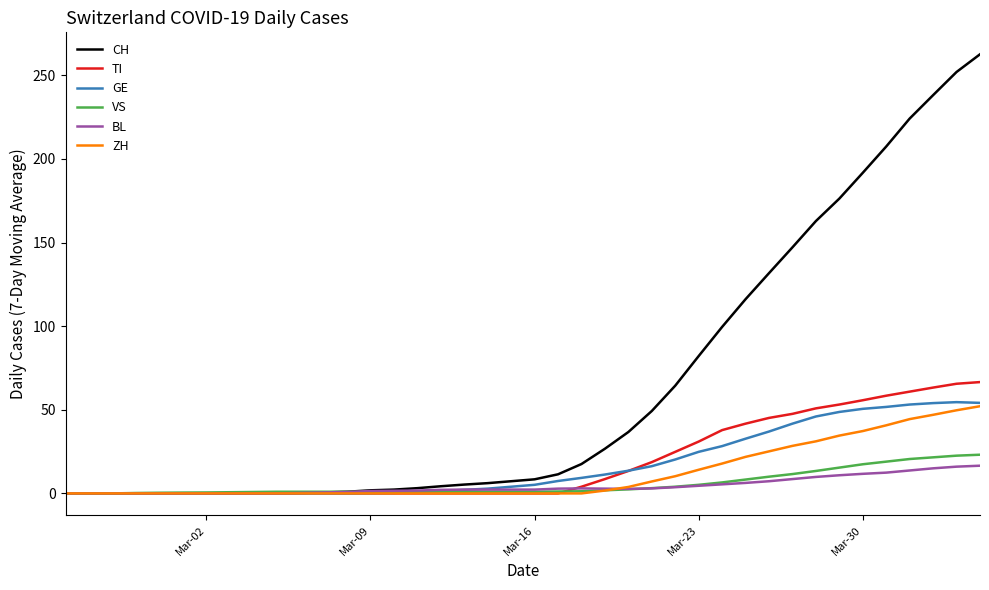

Which series has the largest range (max minus min)?

CH